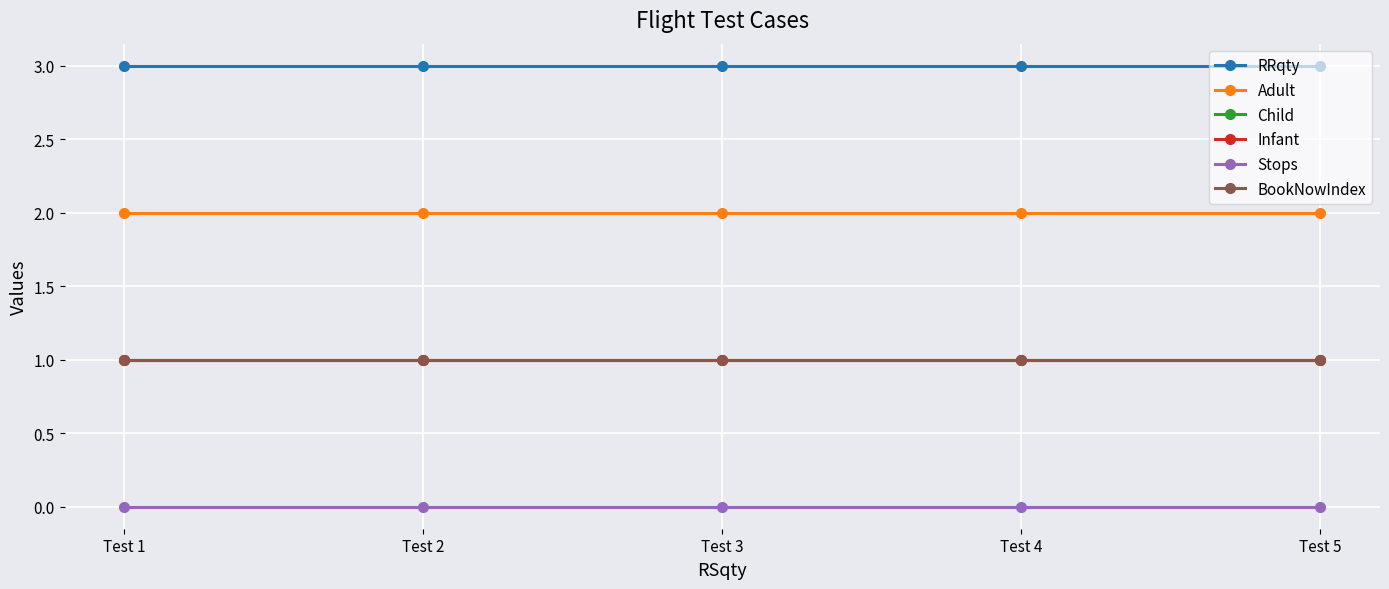

Is this an area chart (filled region under the line)?

No